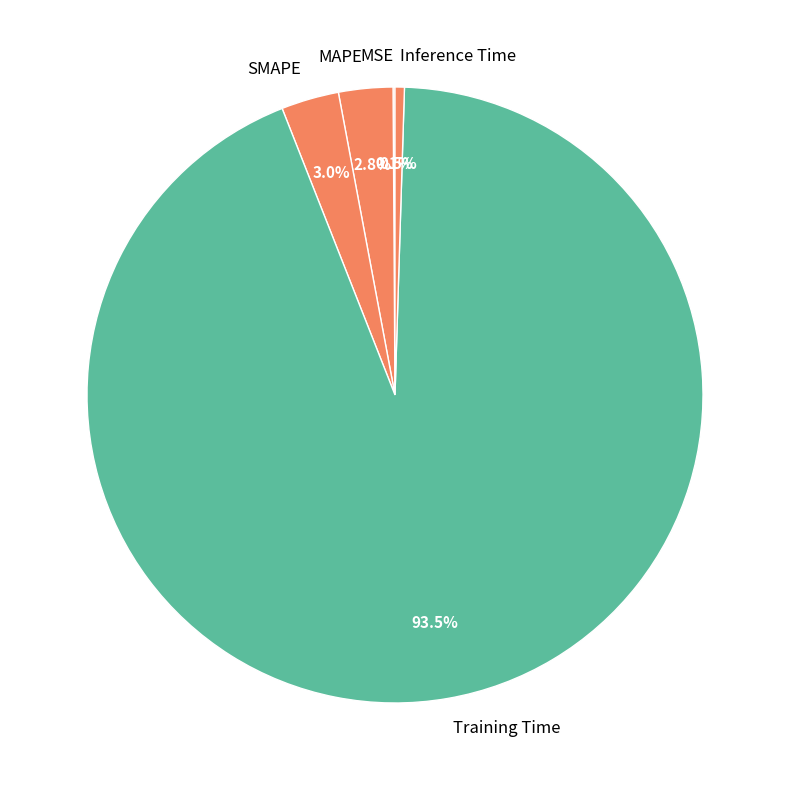

Which category has the biggest portion of the pie?

Training Time